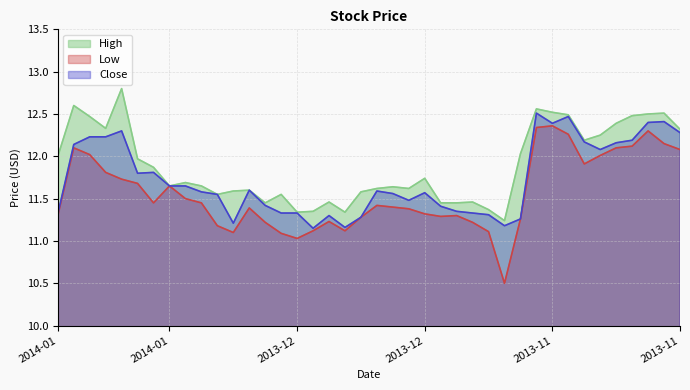

What is the difference between the Close values at 2014-01-10 and 2013-12-03?

0.1